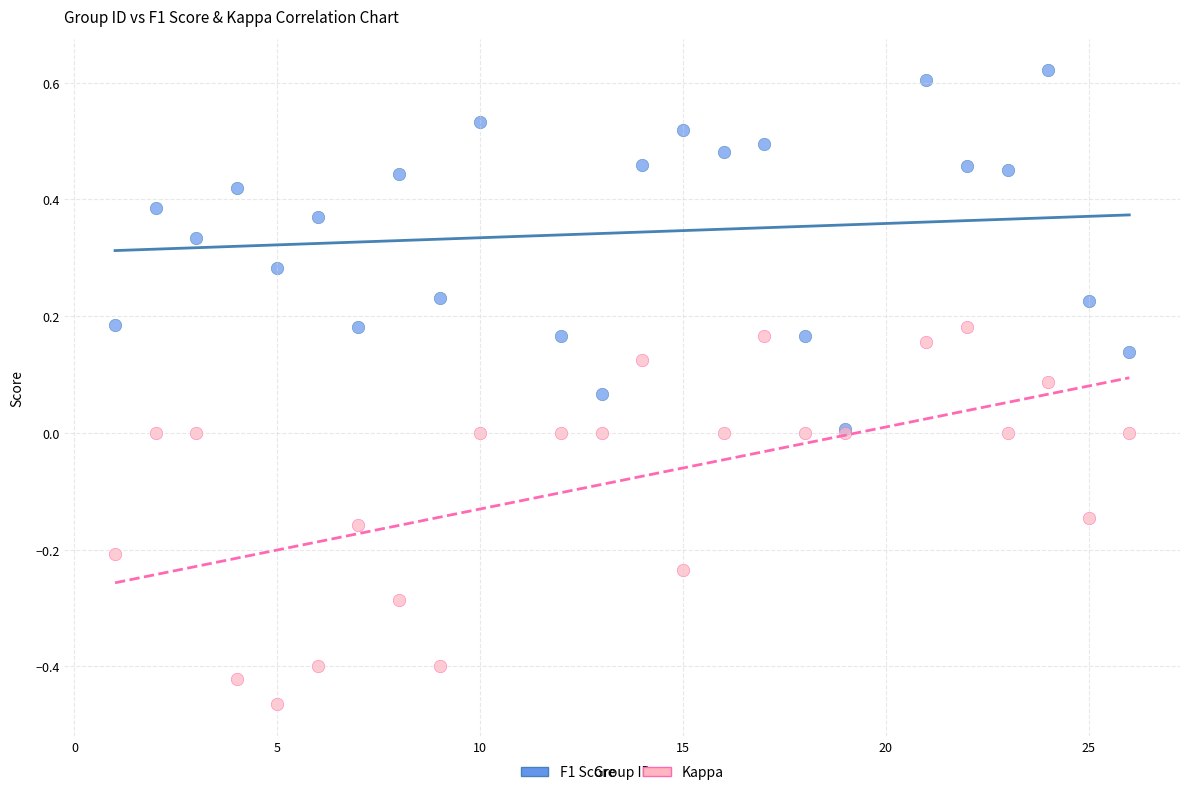

What are all the series names shown in the legend?

F1 Score, Kappa